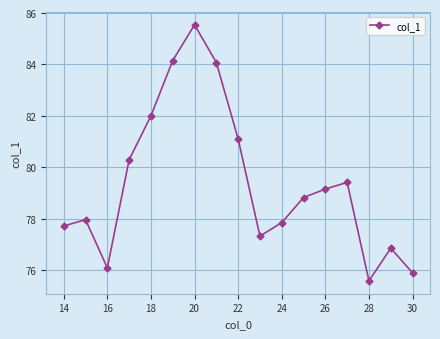

What is the difference between the maximum and minimum values?

10.0